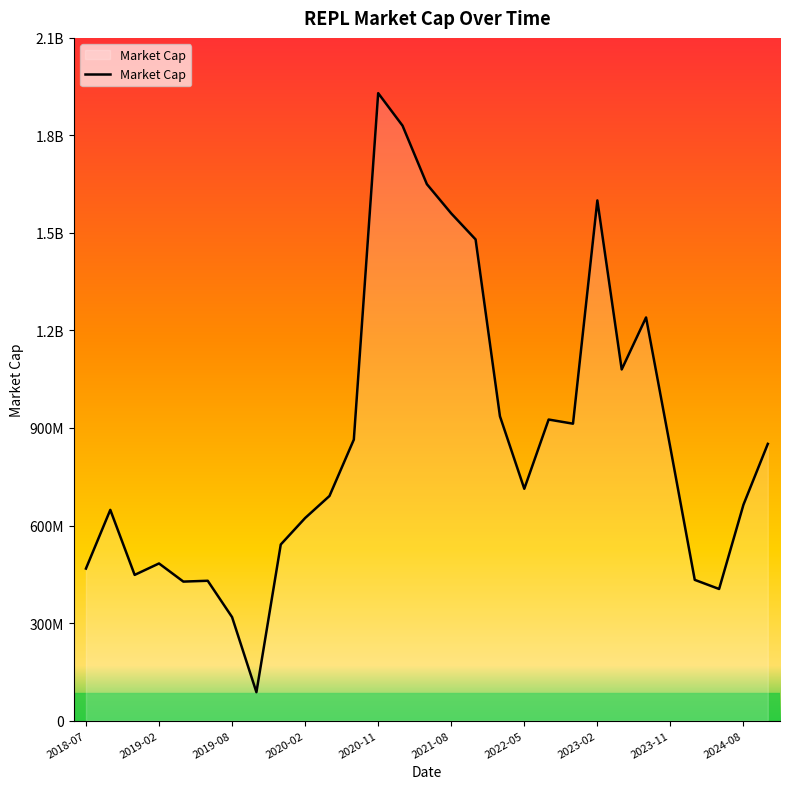

Does the chart display data point markers on the line(s)?

No